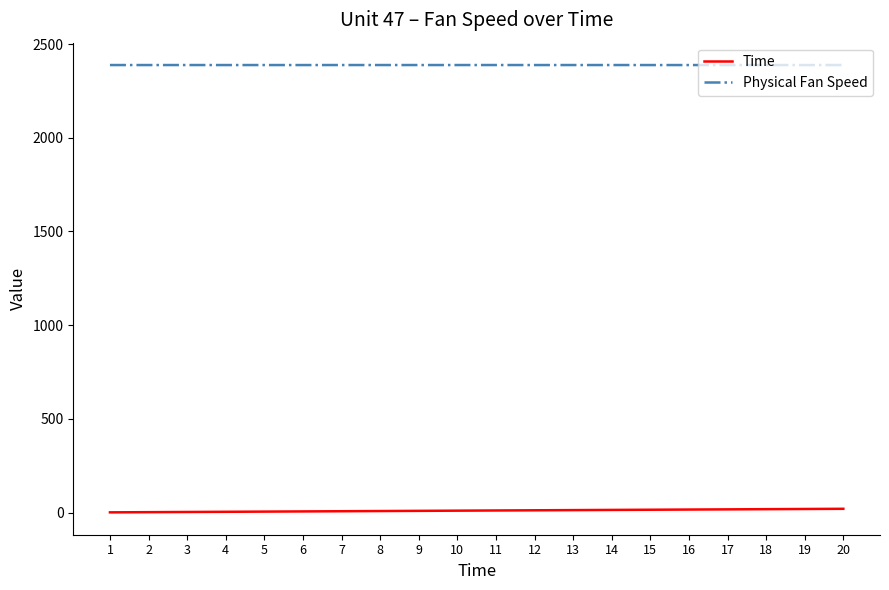

What is the difference between the maximum and second lowest values in the Time series?

18.0